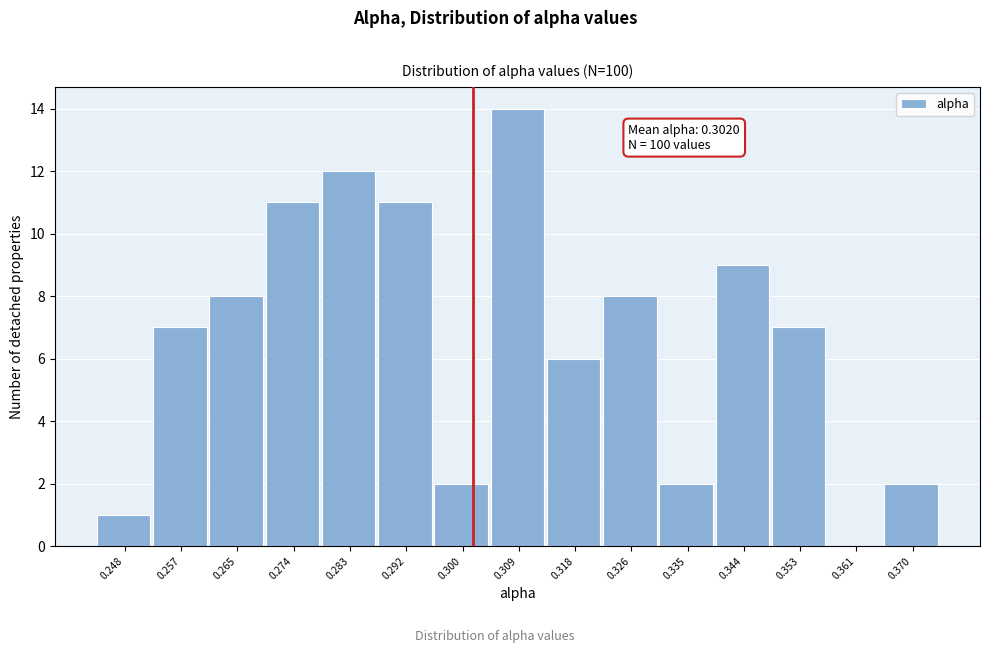

Over which range of the x-axis is the bar tallest?

0.305 to 0.313